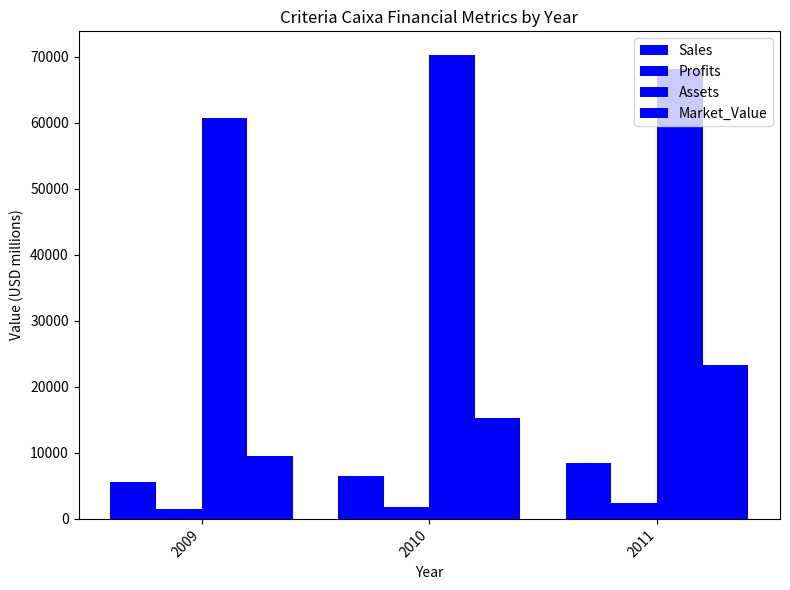

List the labels in order of Market_Value value, smallest first.

2009, 2010, 2011